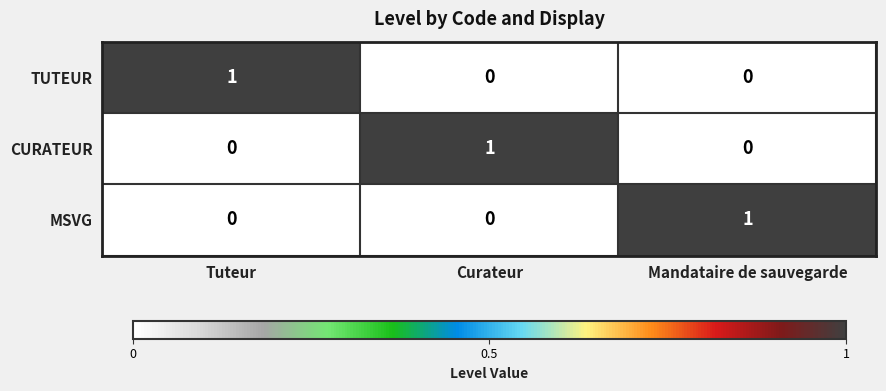

Reading left to right, extract all data points from this chart.

TUTEUR: 1	0	0
CURATEUR: 0	1	0
MSVG: 0	0	1